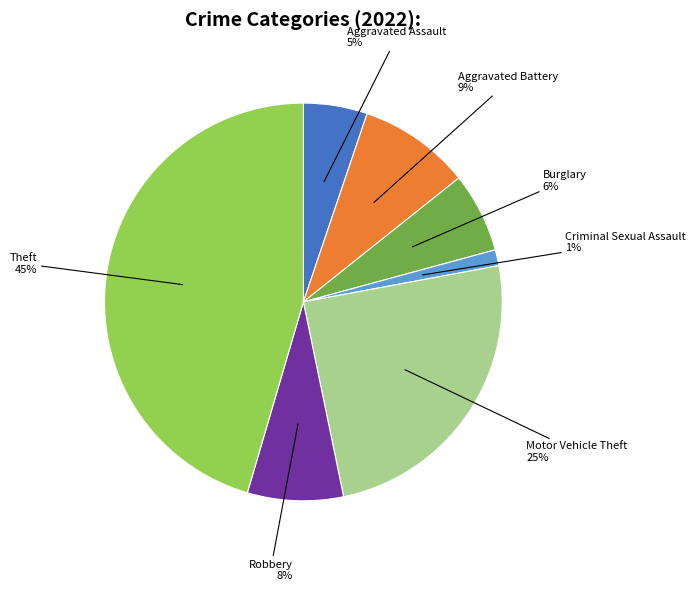

How many slices are in this pie chart?

7